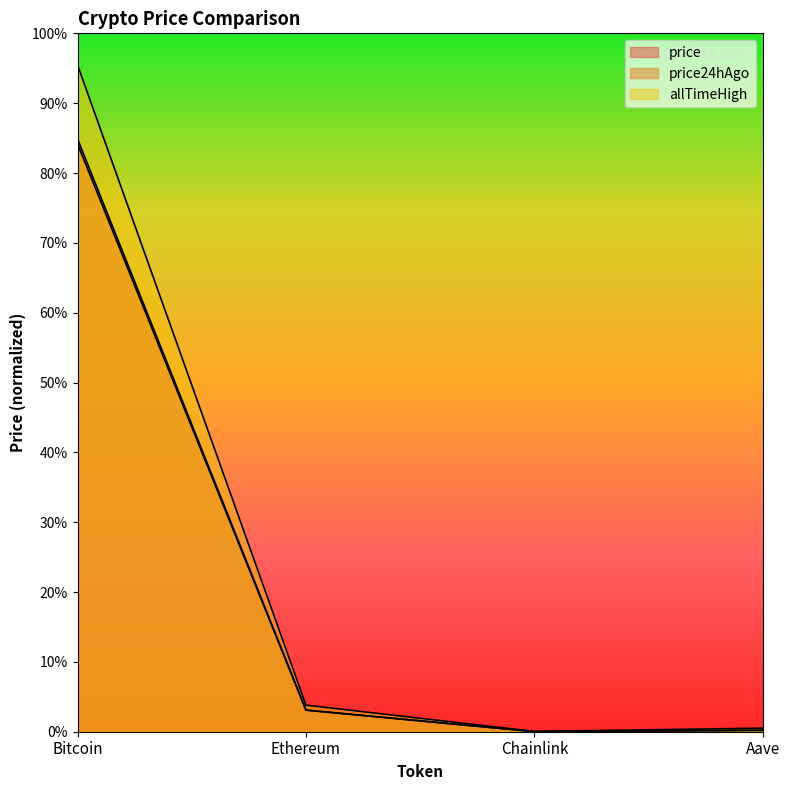

In price, how many points are lower than both neighbors (excluding endpoints)?

1